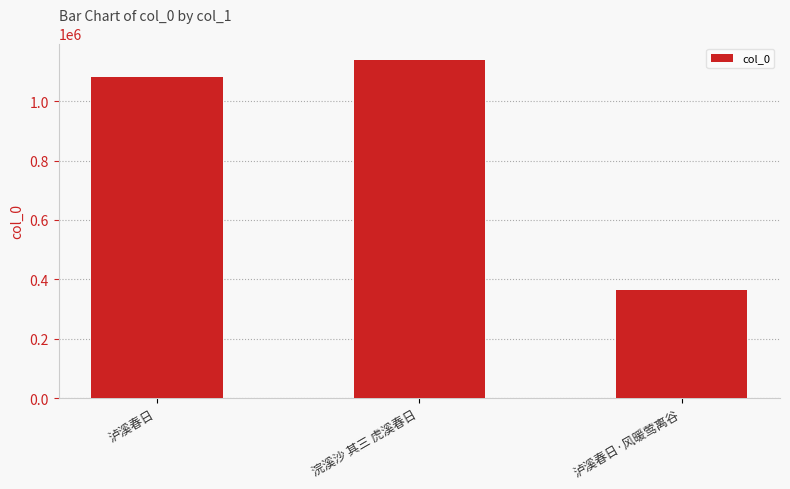

What is the value of the 3rd bar from the left?

363634